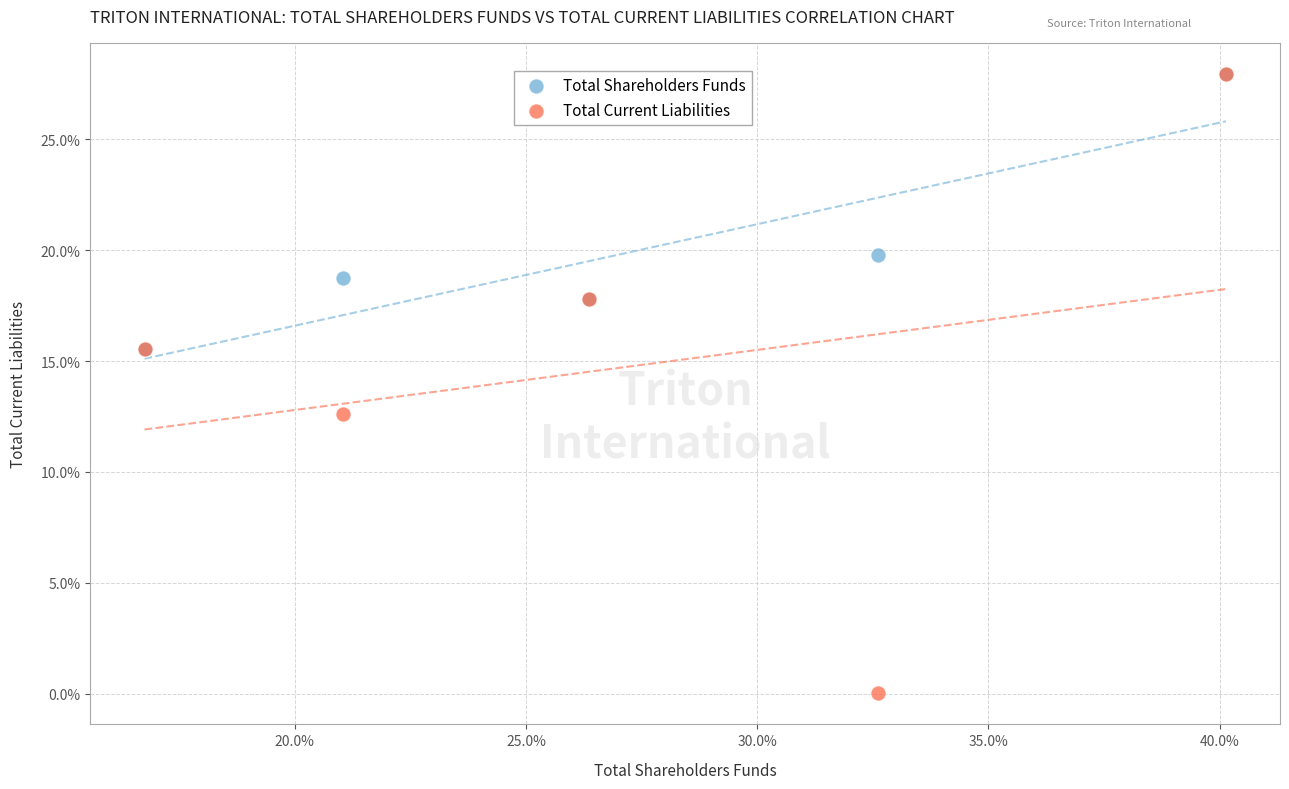

Across all series, what Y value is closest to 13?

12.6